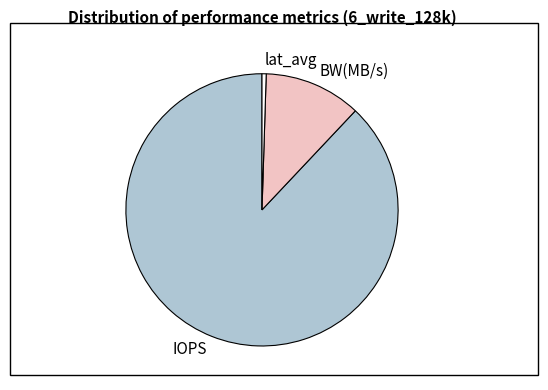

Between BW(MB/s) and IOPS, which is larger?

IOPS